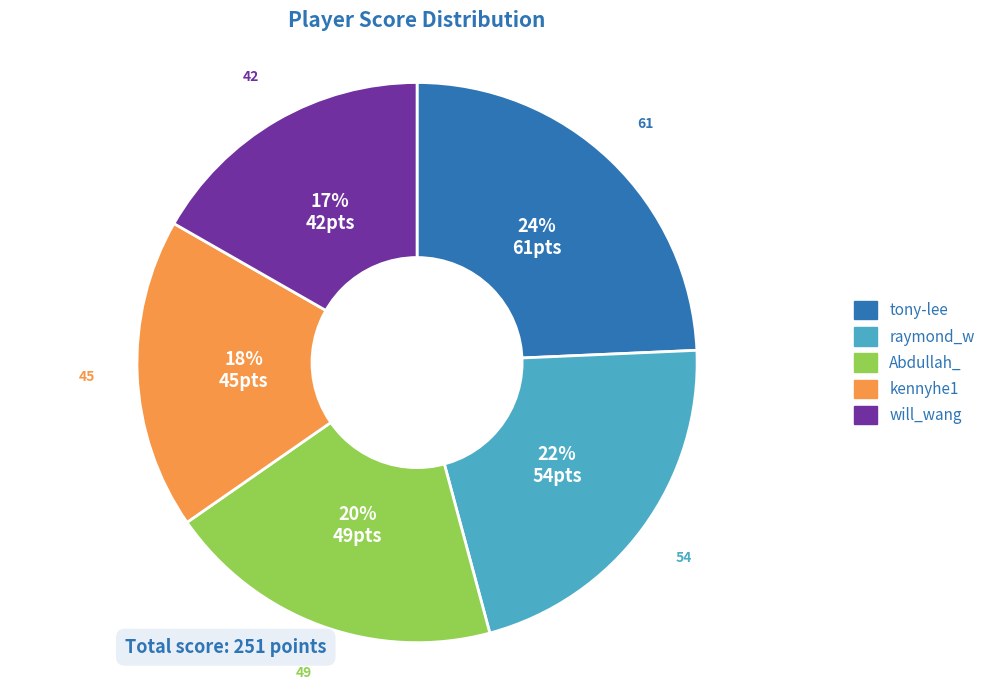

To the nearest percent, what is the difference between the will_wang and raymond_w slice percentages?

5%